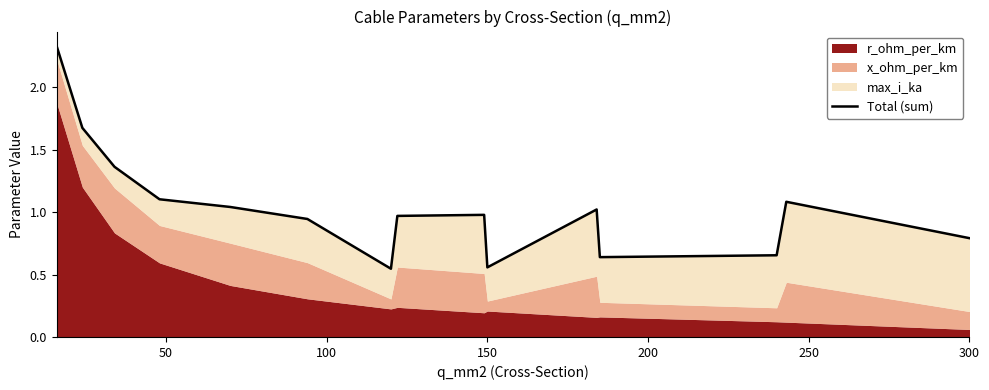

What is the difference between the second highest and minimum values?

1.1